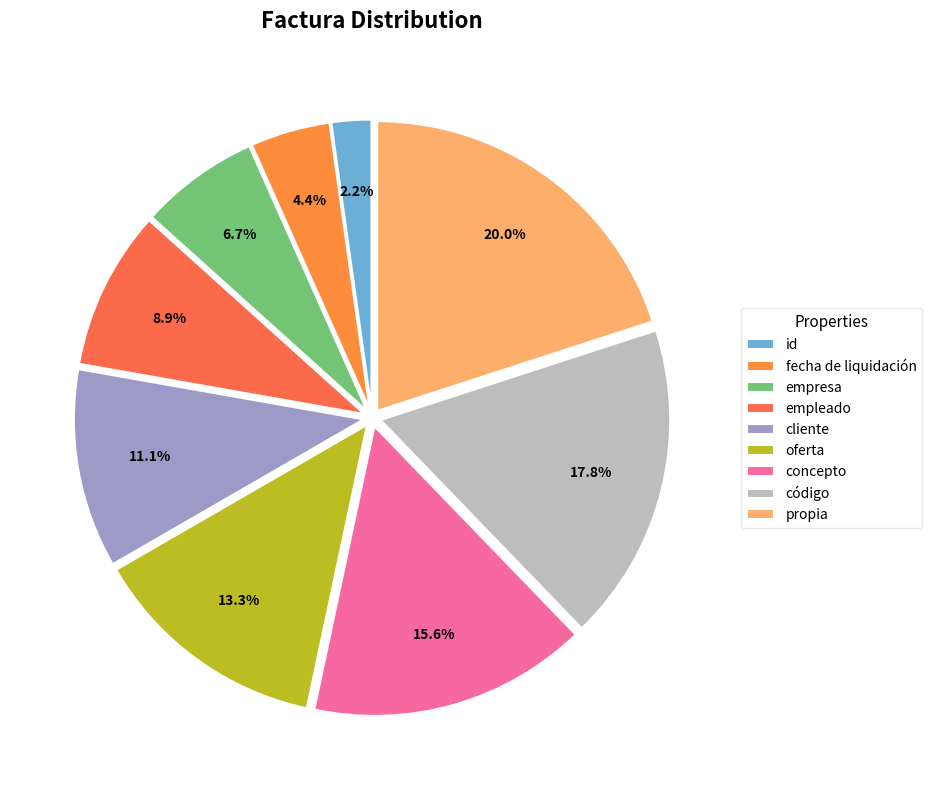

To the nearest percent, what portion does fecha de liquidación represent?

4%